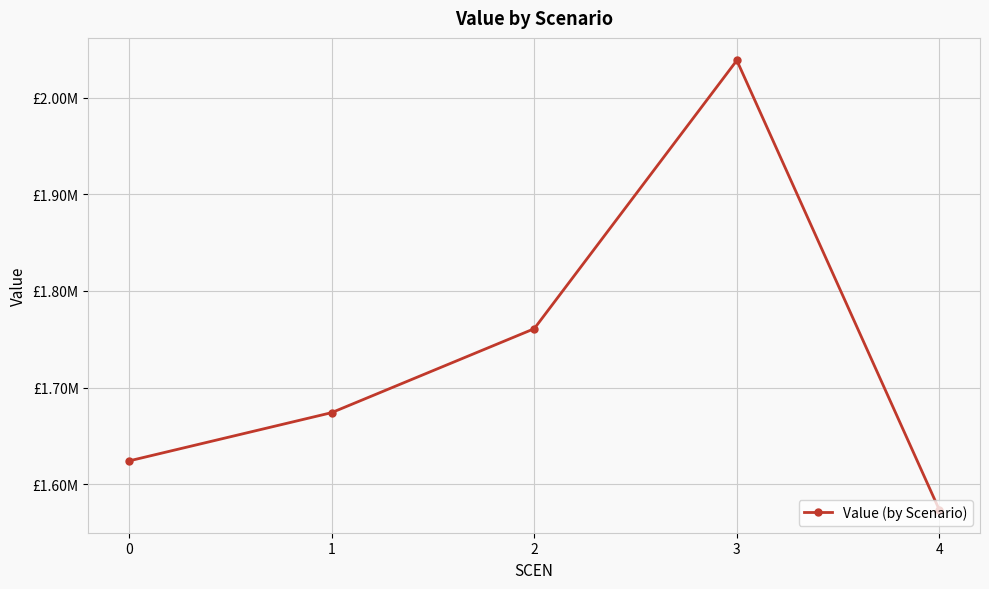

Reading left to right, list all the values displayed in this chart.

1624188.0	1674126.7	1760956.6	2038539.2	1573194.7